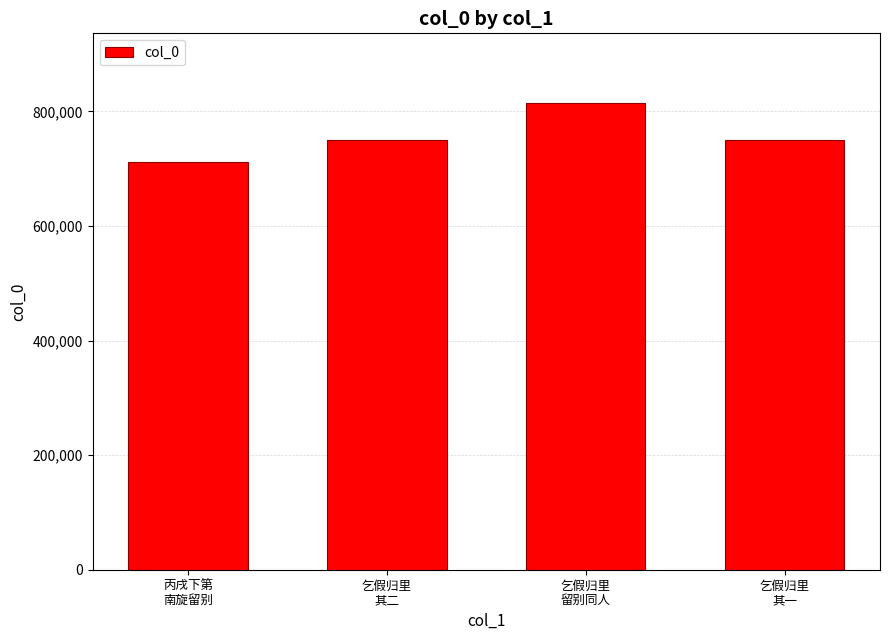

Read the value at 乞假归里
其二, to the nearest 50.

750050